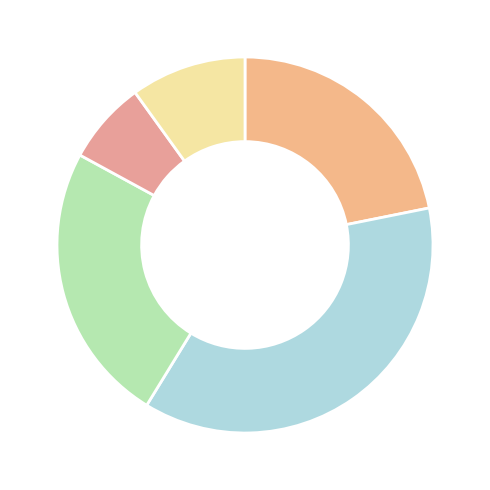

What is the smallest slice in the pie chart?

1